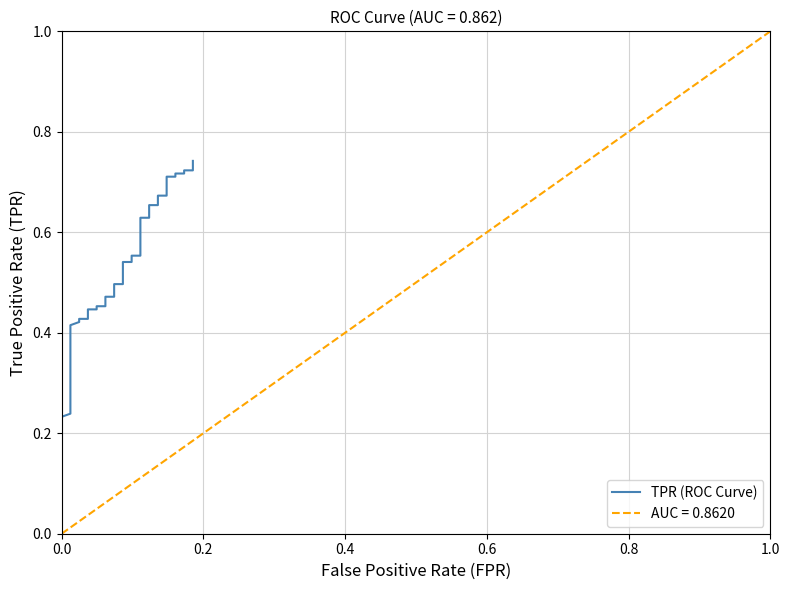

Does the chart display data point markers on the line(s)?

No